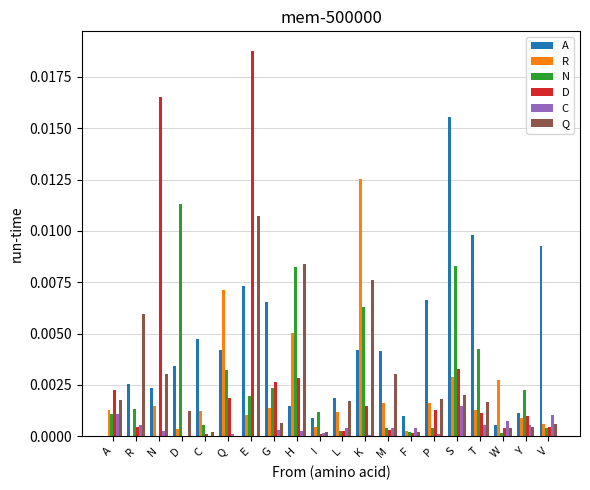

Which category has the highest value across all series?

E